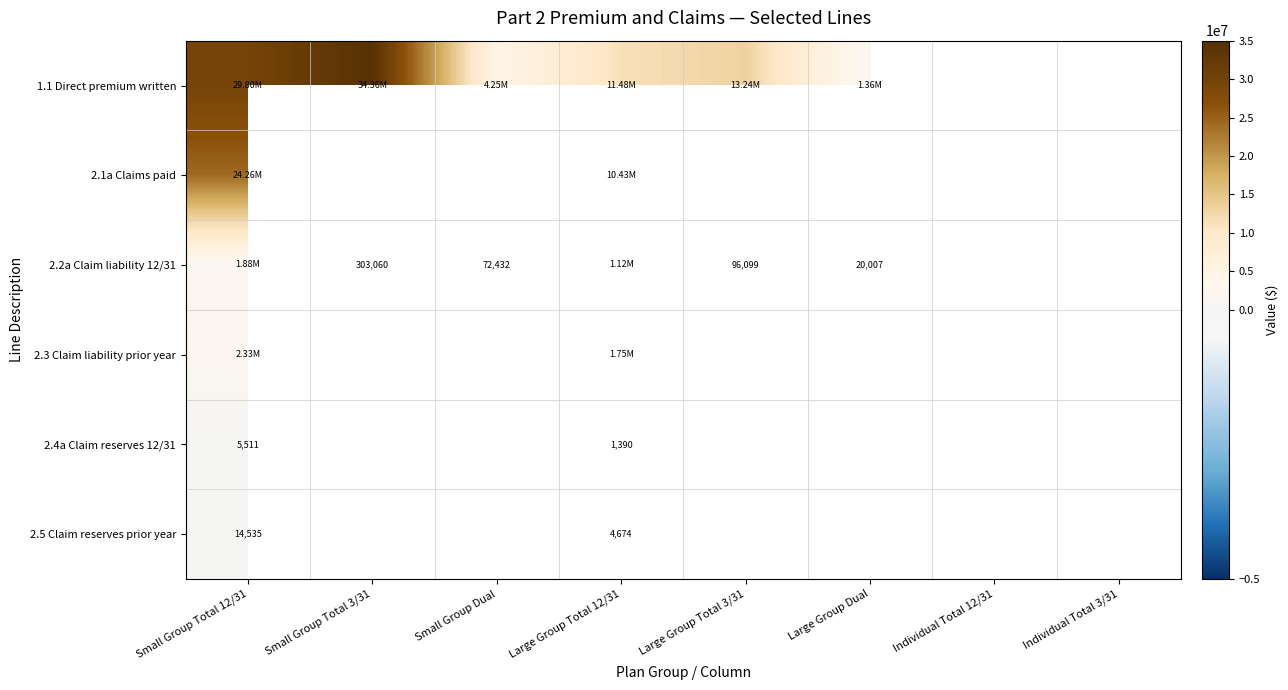

Is the value of 2.2a Claim liability 12/31 at Small Group Dual greater than the value of 2.4a Claim reserves 12/31 at Large Group Total 12/31?

Yes